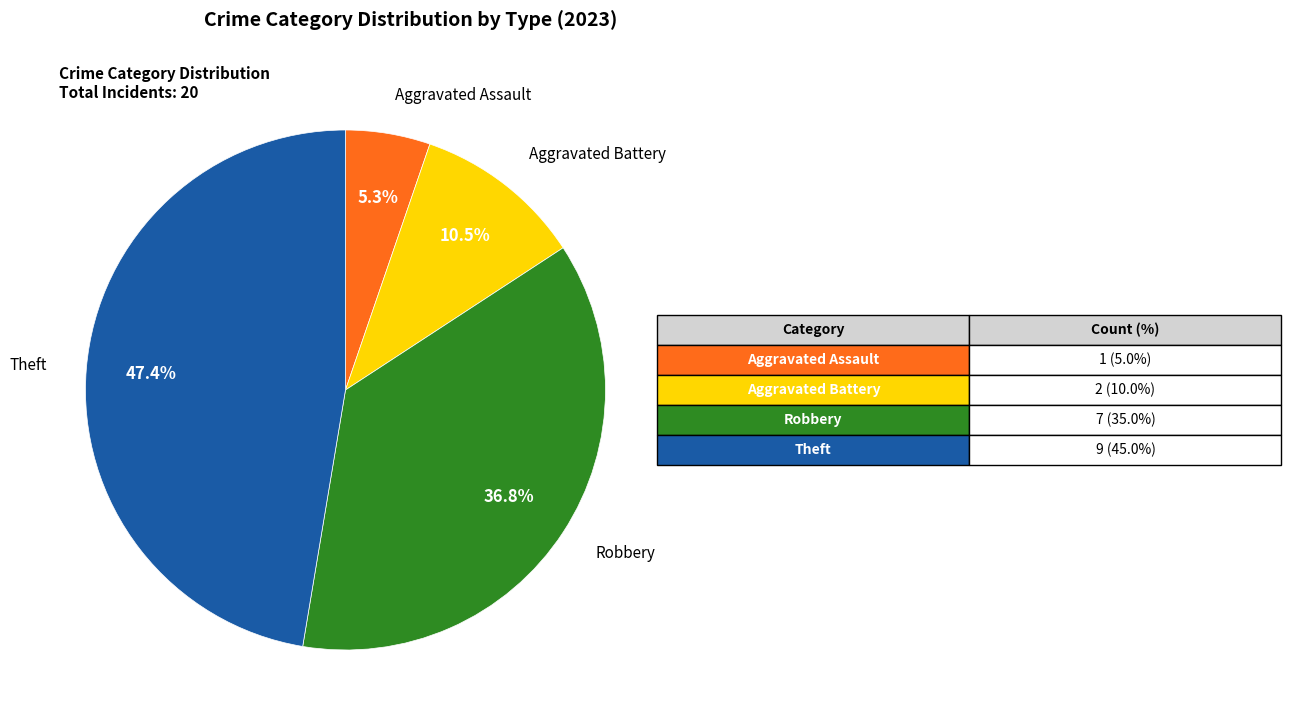

Does any single category account for the majority?

No